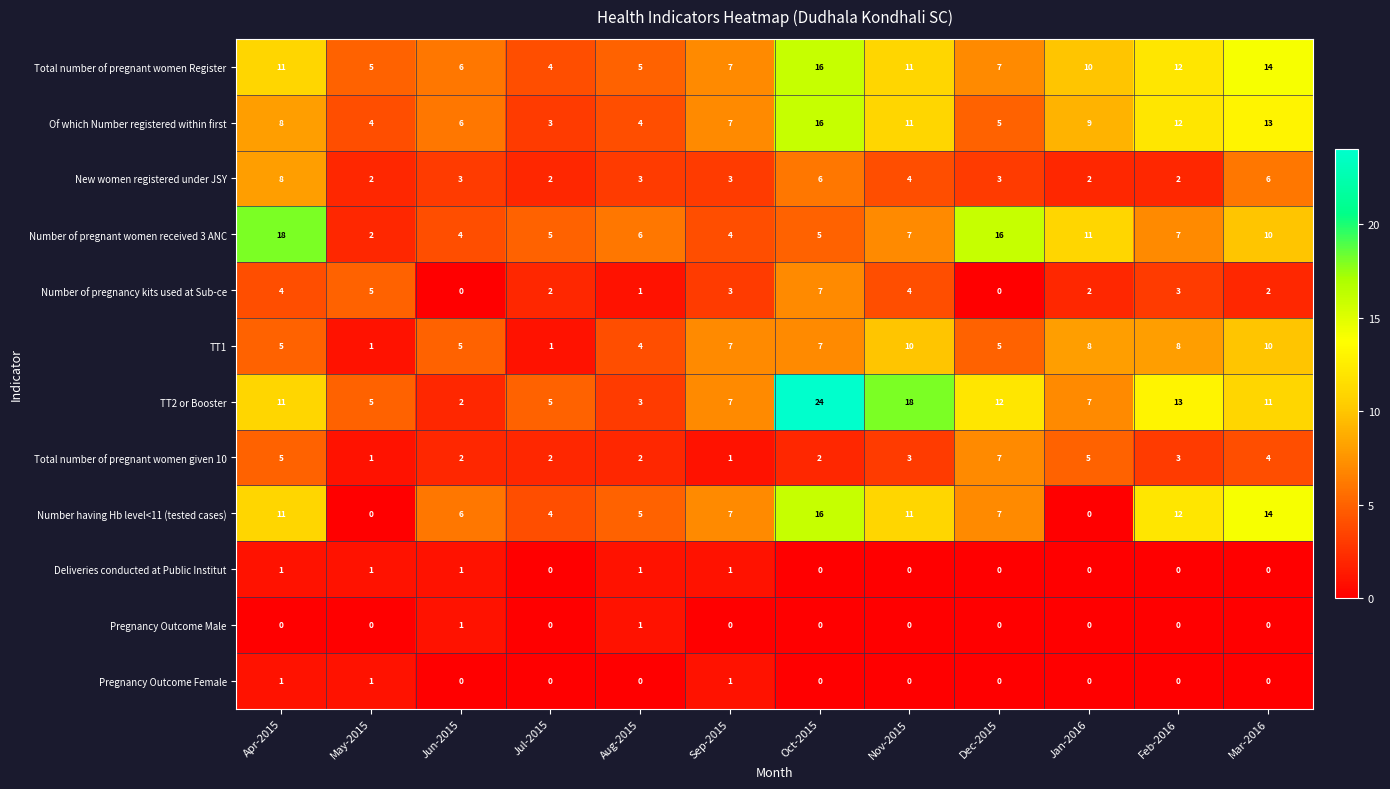

Count the Total number of pregnant women given 10 values in the range 2 to 5.

9